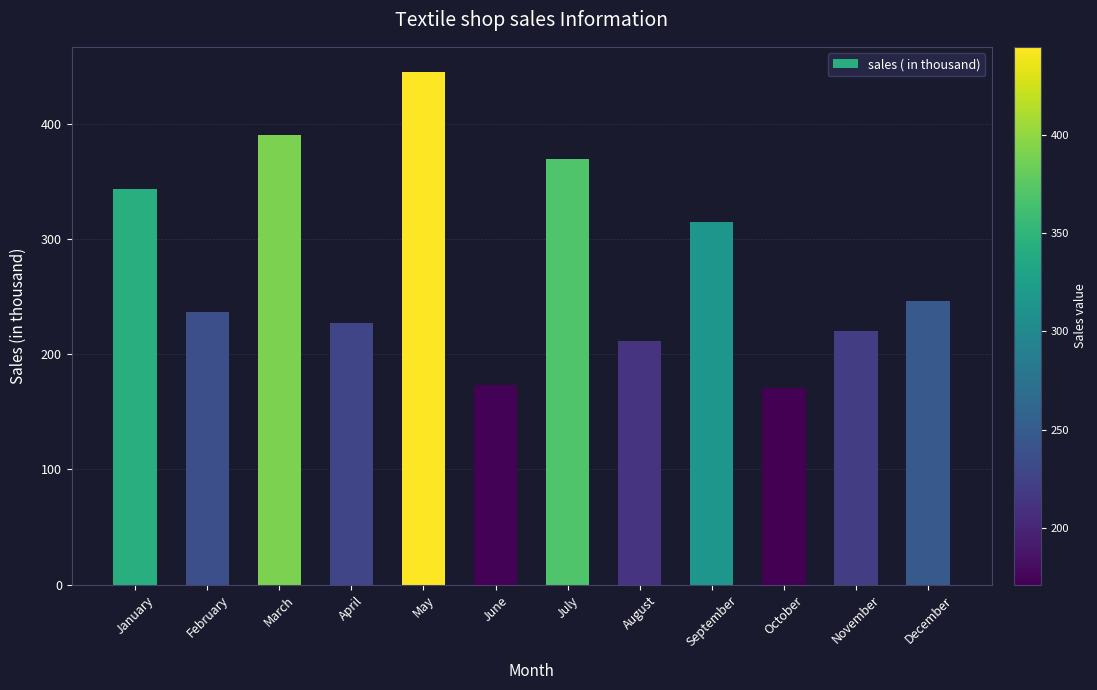

The chart shows a value of 353 at November. True or false?

False